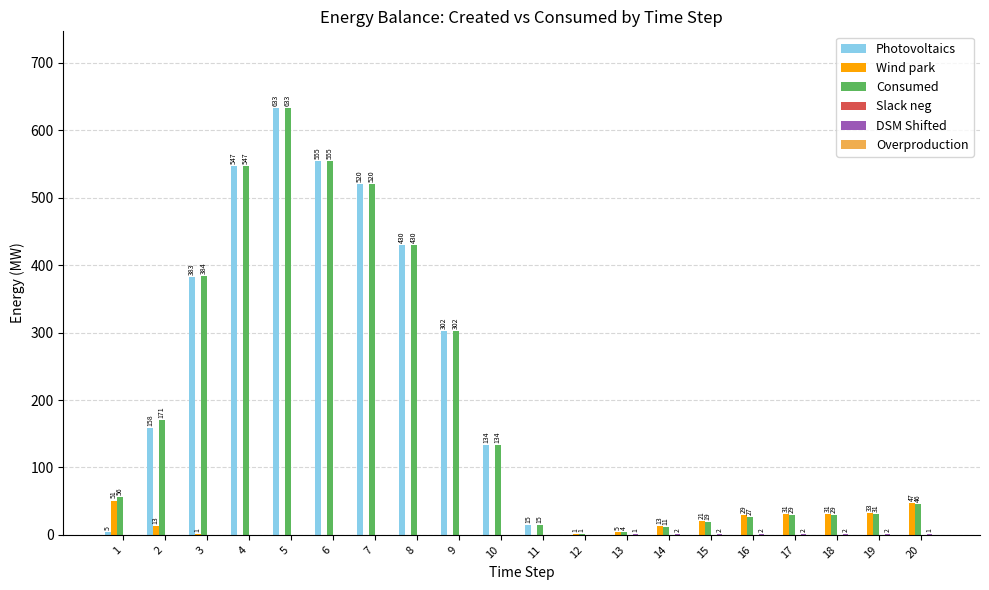

What is the highest value of the Wind park series?

51